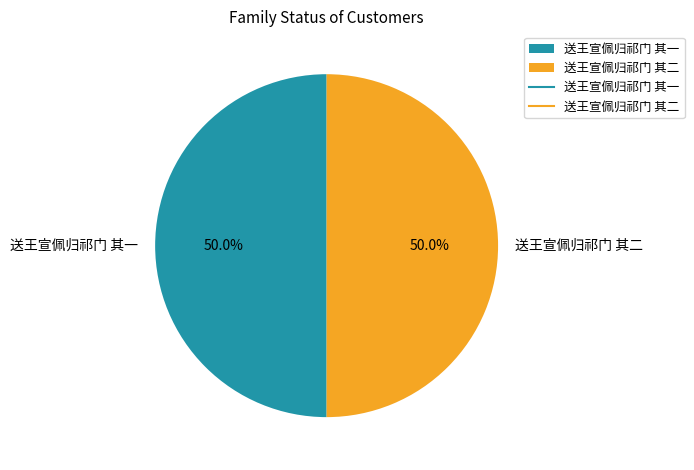

Count the number of slices in the pie.

2